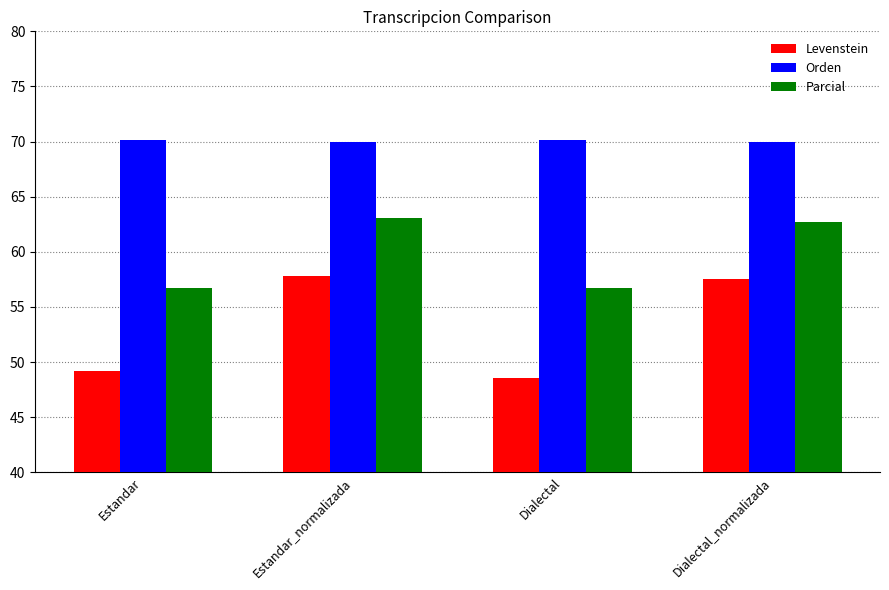

Reading left to right, extract all data points from this chart.

Levenstein: Estandar=49.2	Estandar_normalizada=57.9	Dialectal=48.6	Dialectal_normalizada=57.5
Orden: Estandar=70.2	Estandar_normalizada=70.0	Dialectal=70.2	Dialectal_normalizada=70.0
Parcial: Estandar=56.7	Estandar_normalizada=63.0	Dialectal=56.7	Dialectal_normalizada=62.7